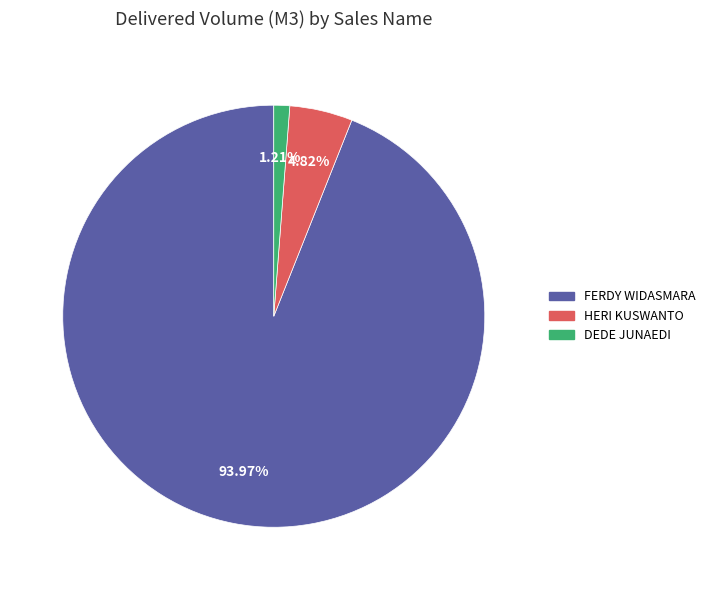

Is there a majority slice in this chart?

Yes